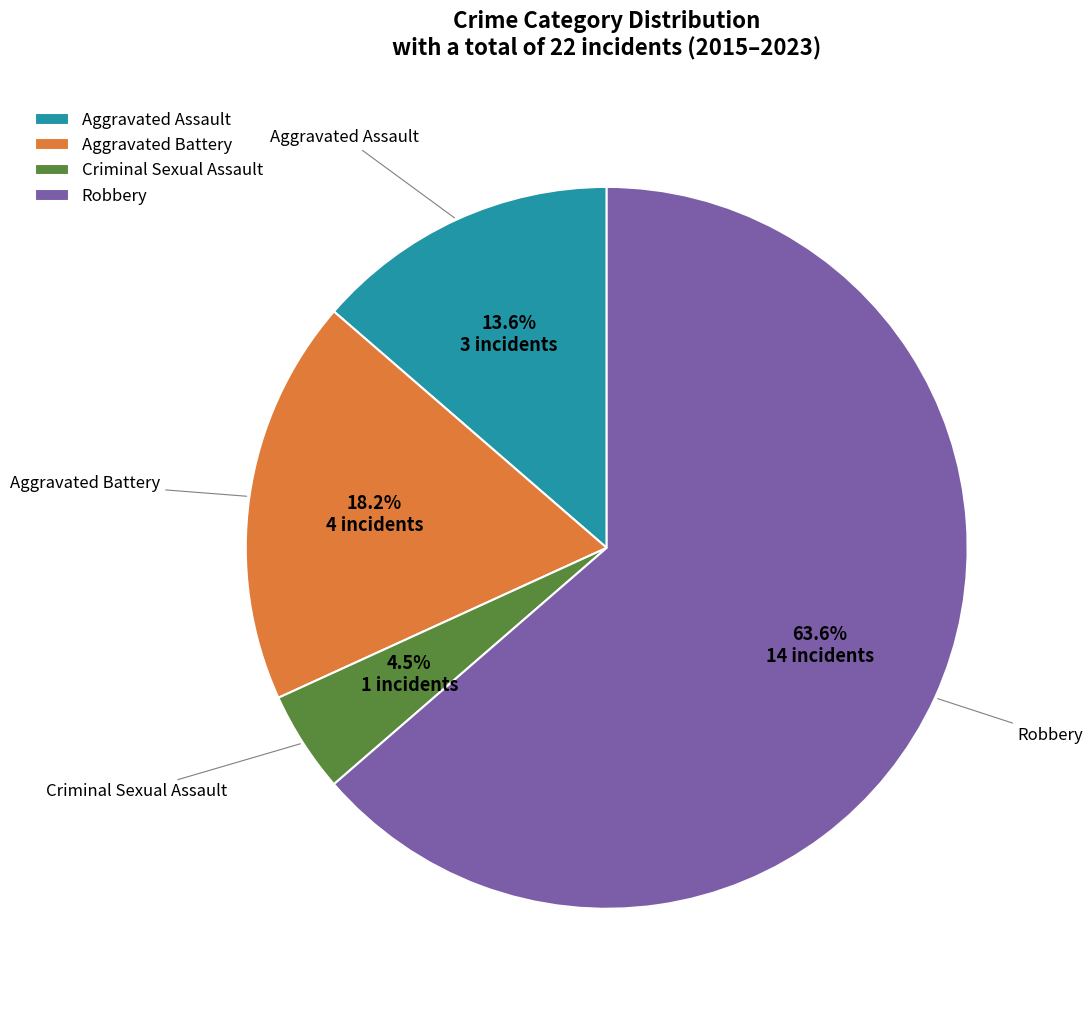

Count the number of slices in the pie.

4